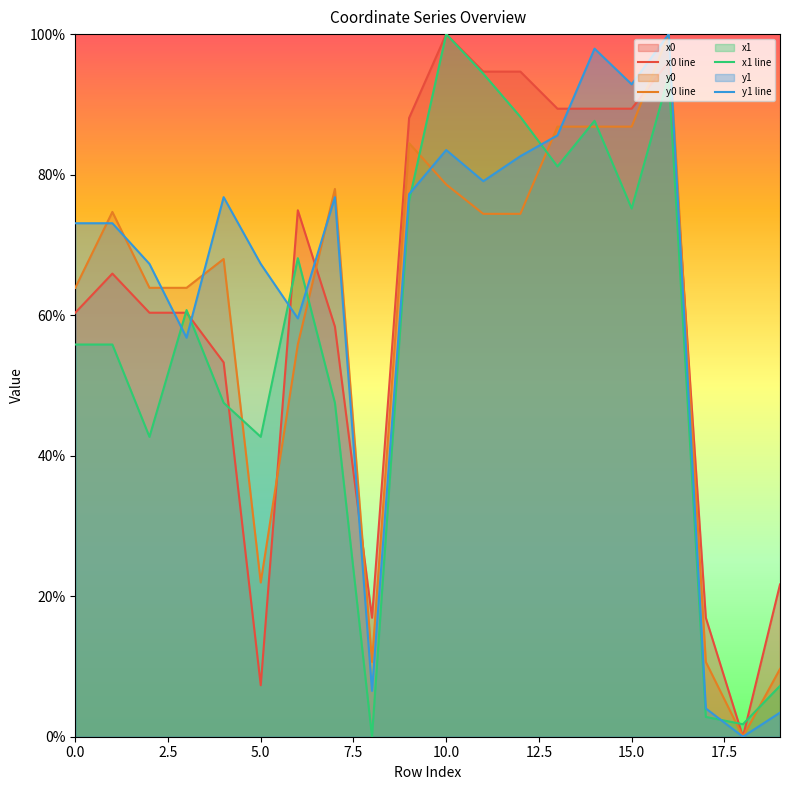

Reading right to left, transcribe all the data shown in this chart.

x0 line: 0.2	0.0	0.2	1.0	0.9	0.9	0.9	0.9	0.9	1.0	0.9	0.2	0.6	0.7	0.1	0.5	0.6	0.6	0.7	0.6
y0 line: 0.1	0.0	0.1	1.0	0.9	0.9	0.9	0.7	0.7	0.8	0.8	0.1	0.8	0.6	0.2	0.7	0.6	0.6	0.7	0.6
x1 line: 0.1	0.0	0.0	0.9	0.8	0.9	0.8	0.9	0.9	1.0	0.8	0.0	0.5	0.7	0.4	0.5	0.6	0.4	0.6	0.6
y1 line: 0.0	0.0	0.0	1.0	0.9	1.0	0.9	0.8	0.8	0.8	0.8	0.1	0.8	0.6	0.7	0.8	0.6	0.7	0.7	0.7